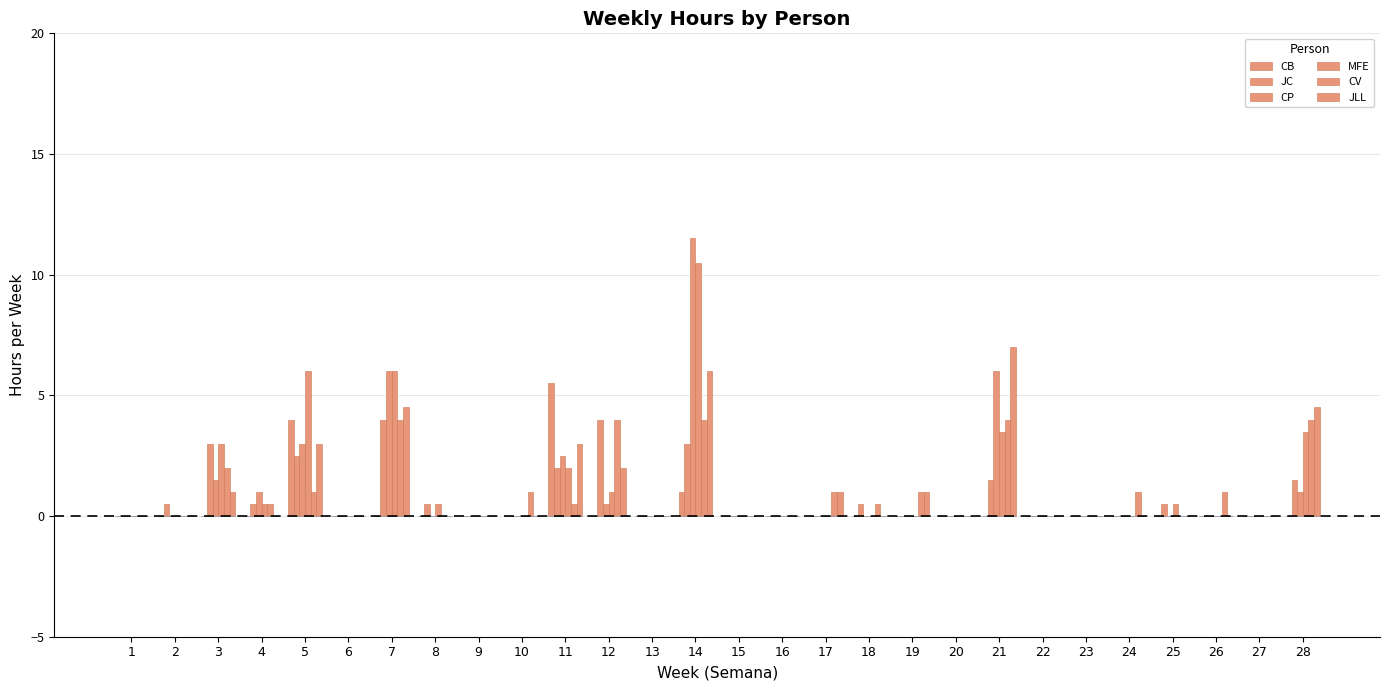

Which category has the highest value in the CP series?

14